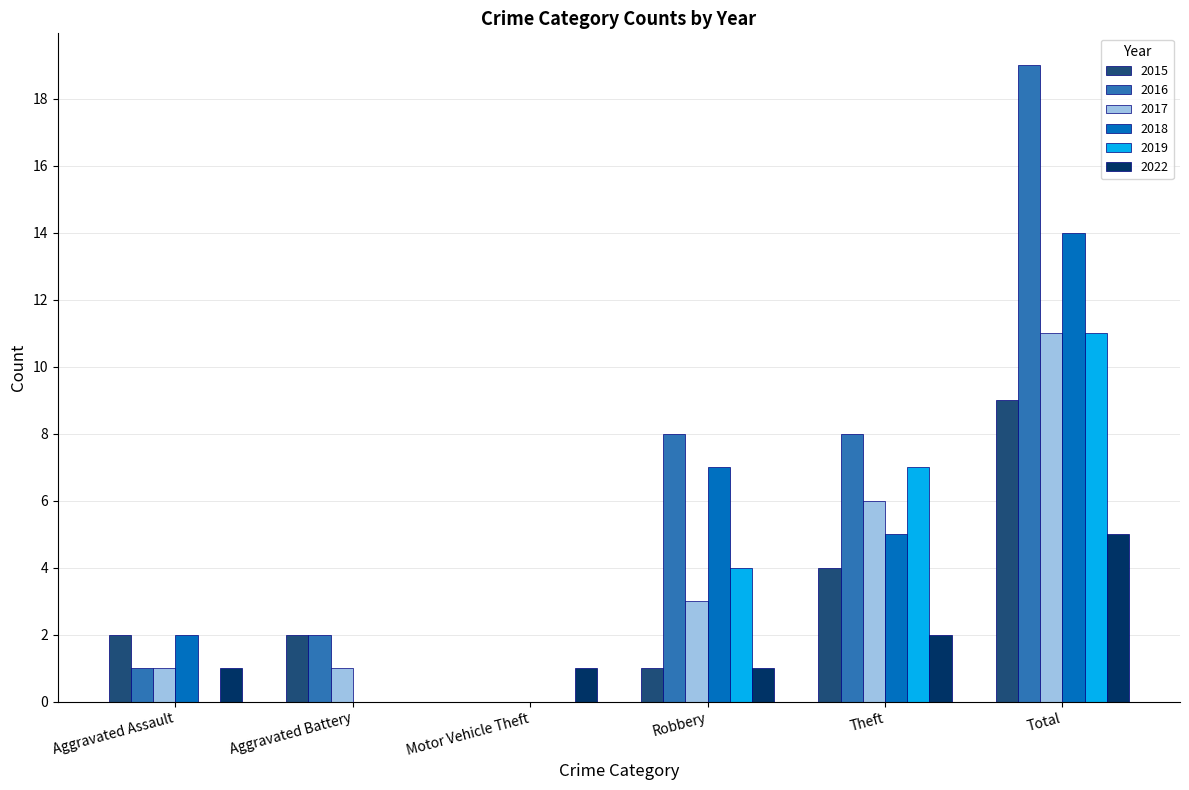

Is it true that 2018 equals 0 at Motor Vehicle Theft?

True